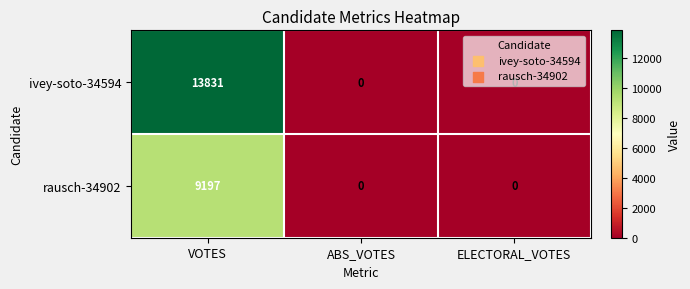

List the series in order of their peak value, highest first.

ivey-soto-34594, rausch-34902